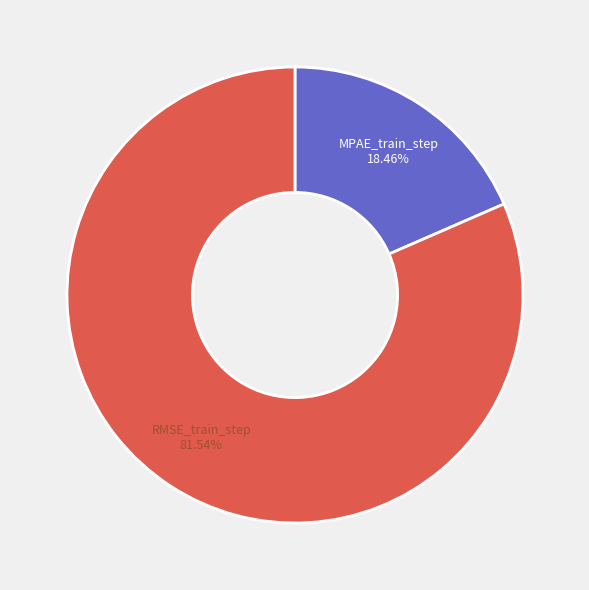

Does any single category account for the majority?

Yes